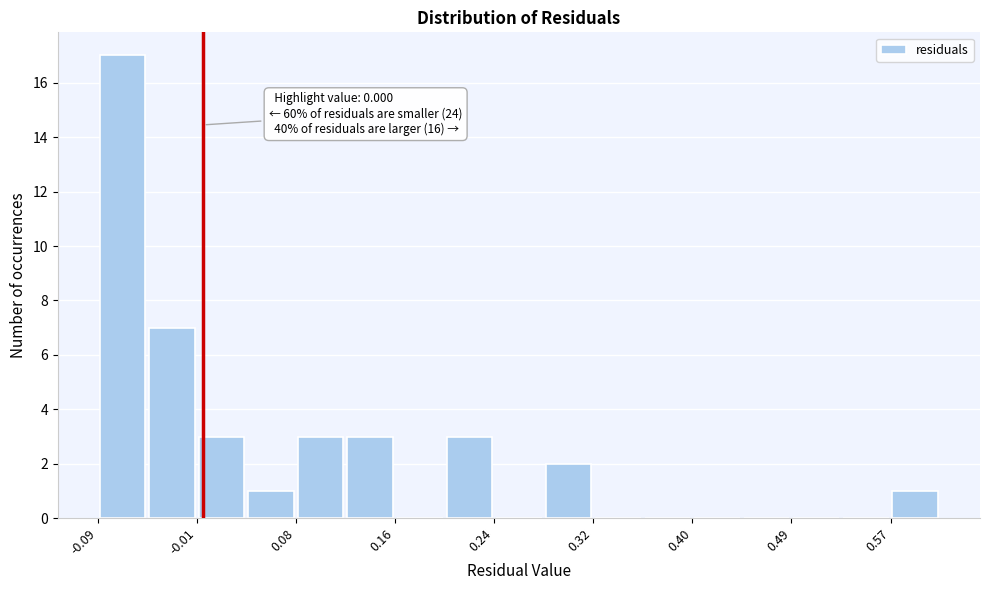

Over which range of the x-axis is the bar tallest?

-0.09 to -0.05